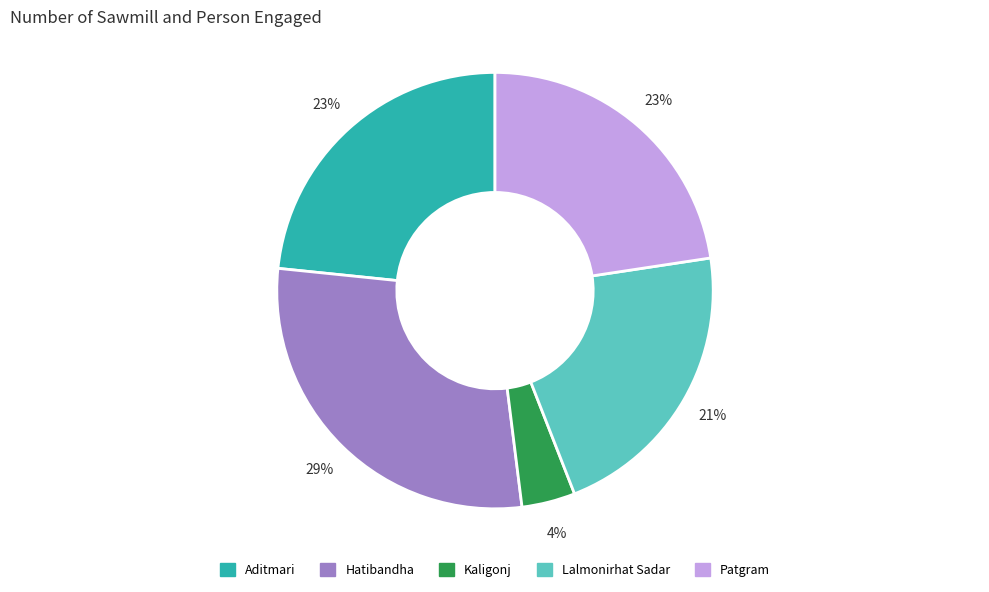

How many segments does this pie chart have?

5